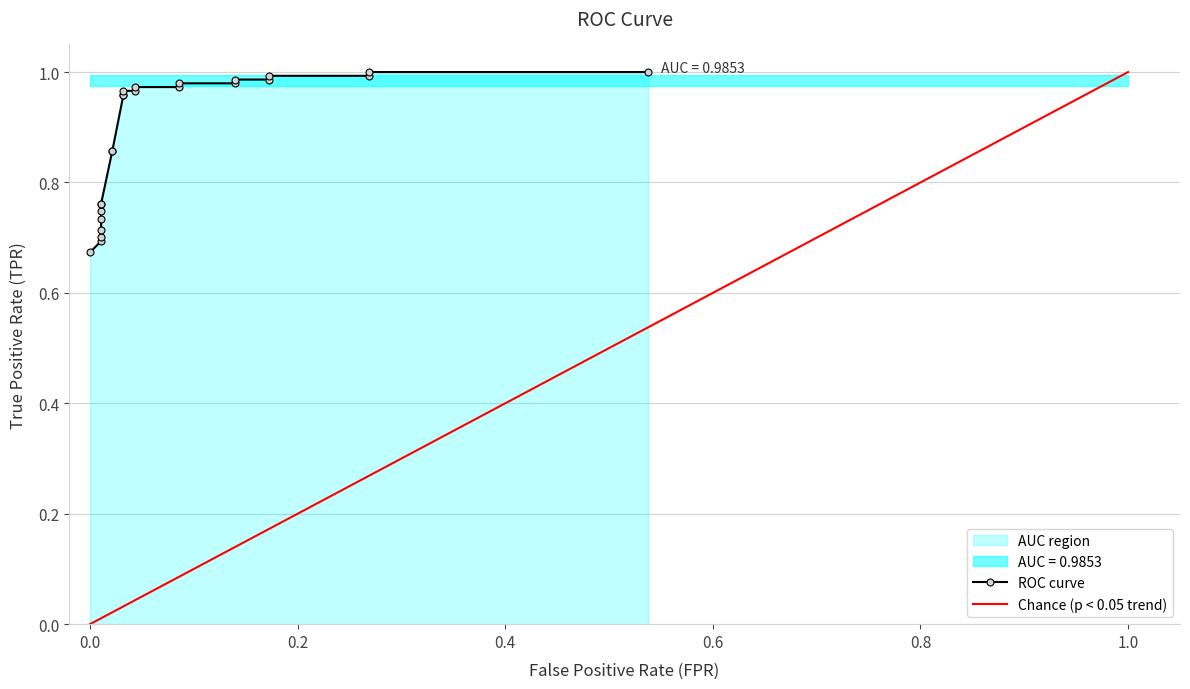

What is the difference between the maximum and minimum values in the tpr series?

0.3